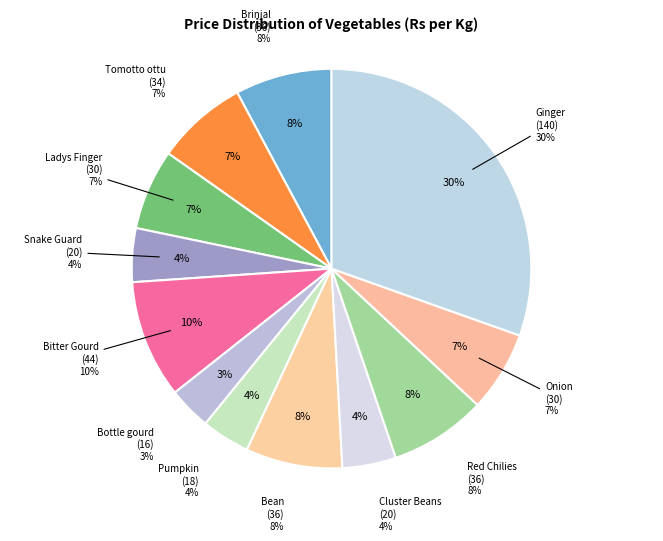

To the nearest percent, what is the combined percentage of Cluster Beans and Tomotto ottu?

12%